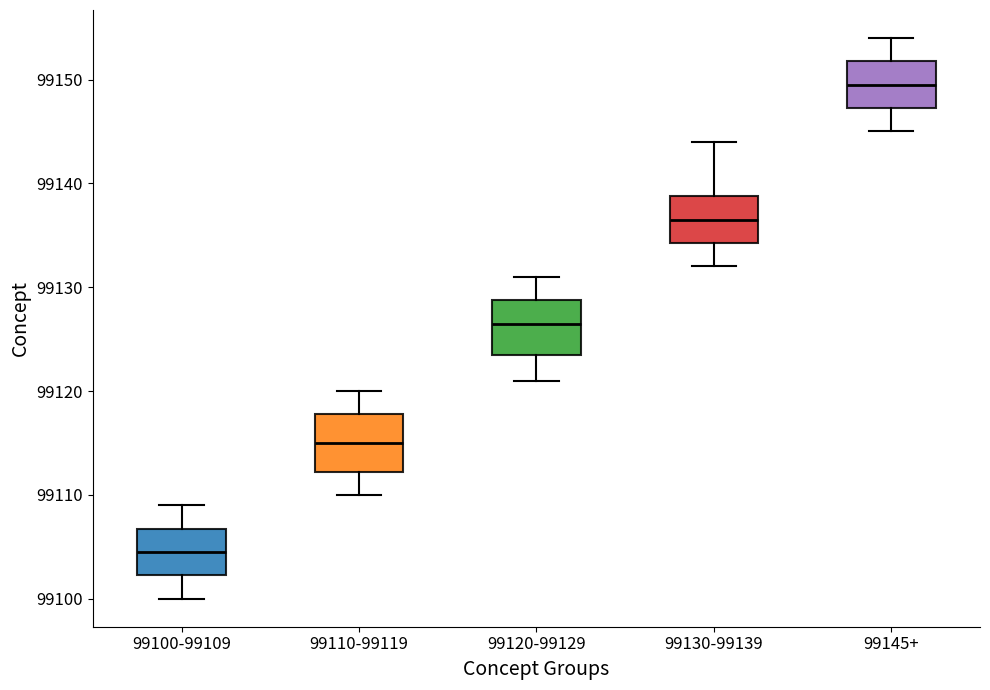

Which box has the lowest median line?

99100-99109